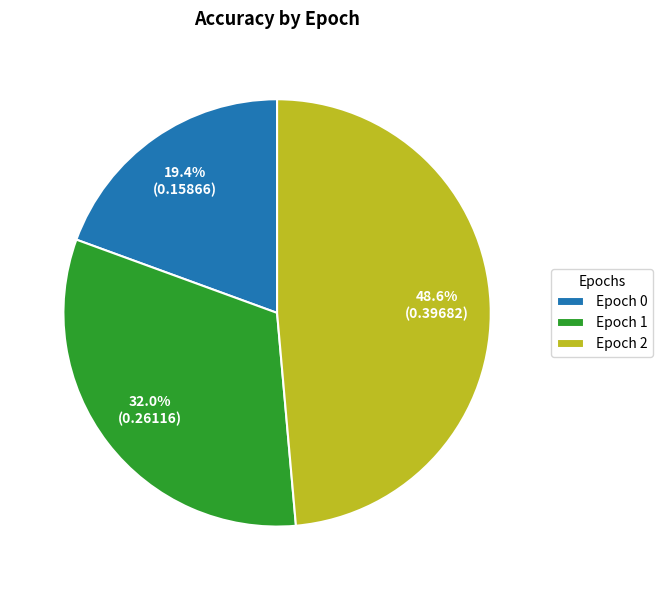

Count the number of slices in the pie.

3